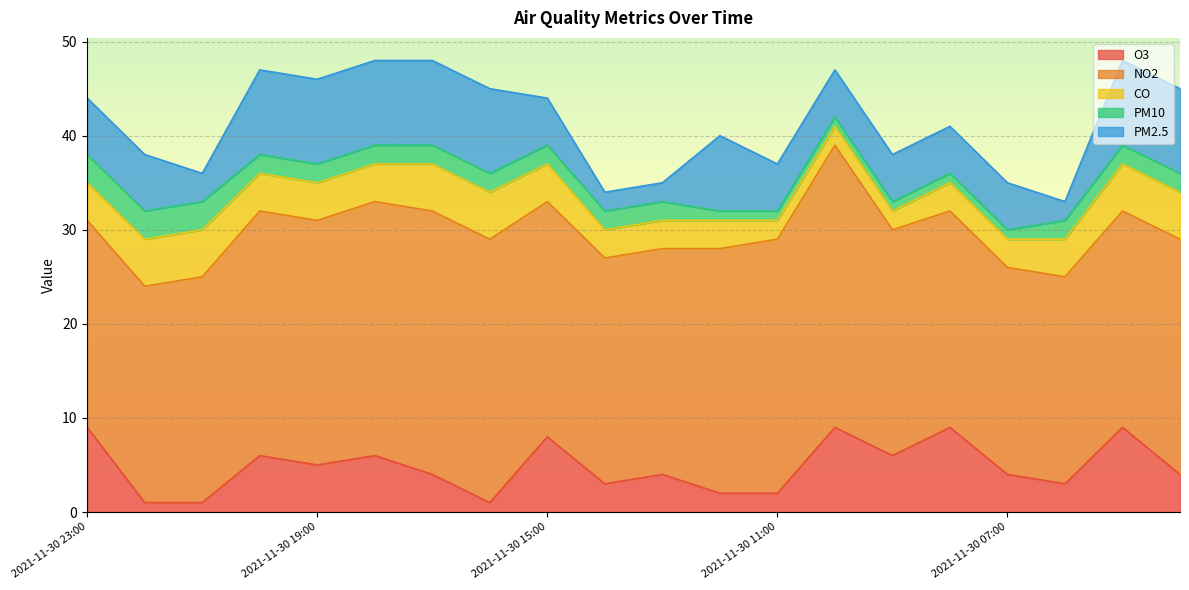

Between 2021-11-30 10:00 and 2021-11-30 18:00, which is larger?

2021-11-30 10:00